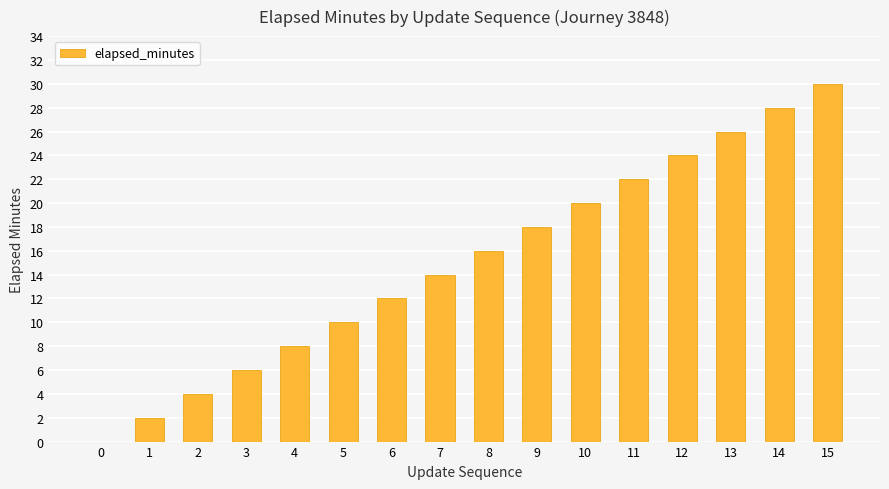

Reading right to left, transcribe all the data shown in this chart.

15=30	14=28	13=26	12=24	11=22	10=20	9=18	8=16	7=14	6=12	5=10	4=8	3=6	2=4	1=2	0=0